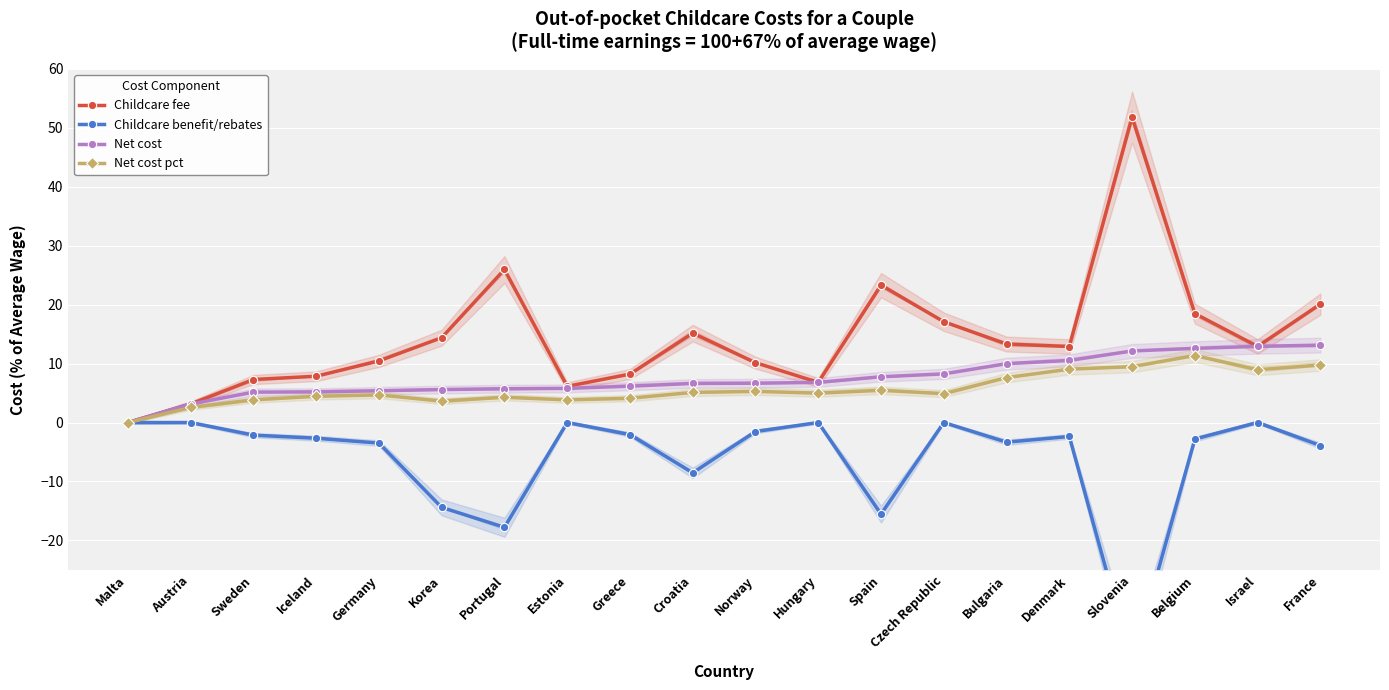

Between Belgium and Greece, which is larger?

Belgium